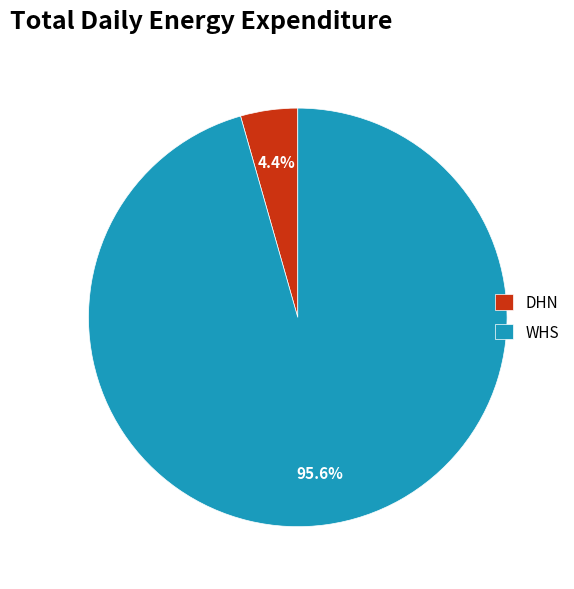

Is there any slice that represents more than half of the pie?

Yes